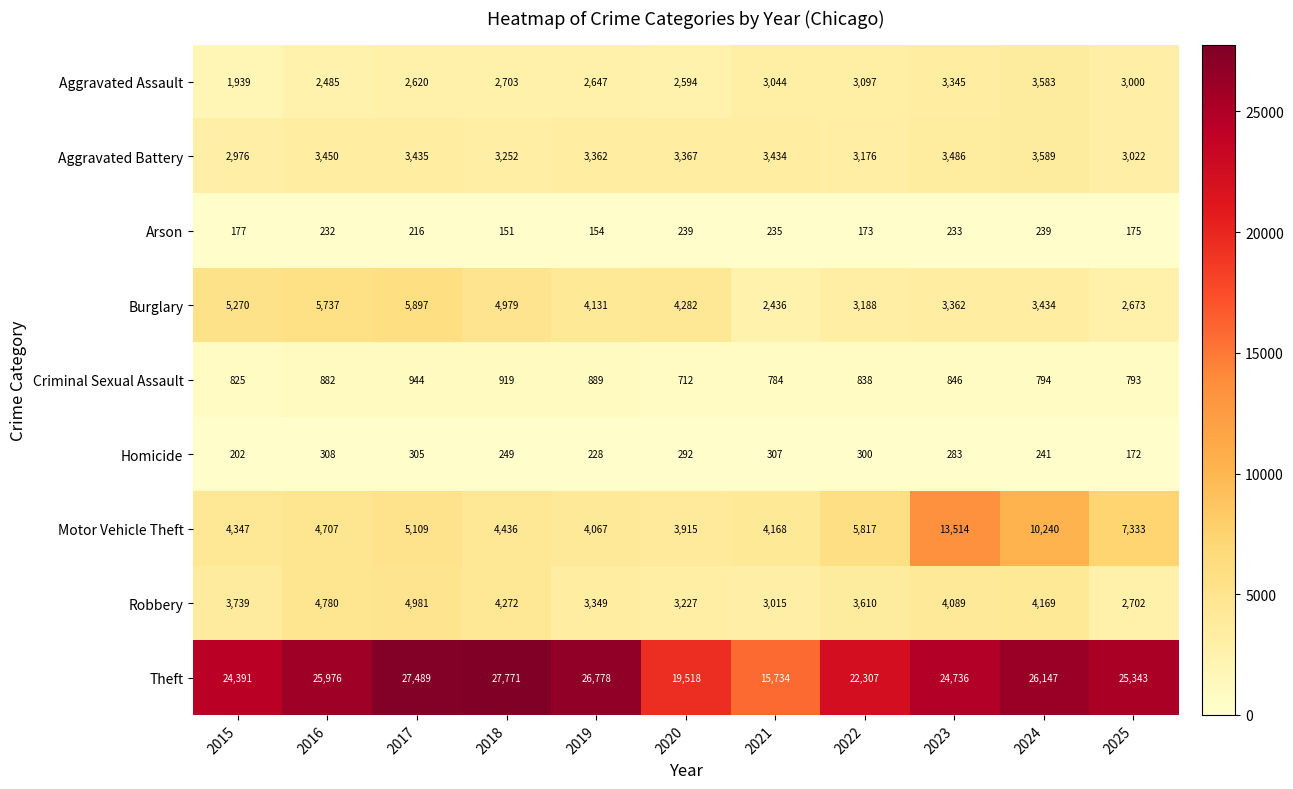

Which series has the largest total across all categories?

Theft